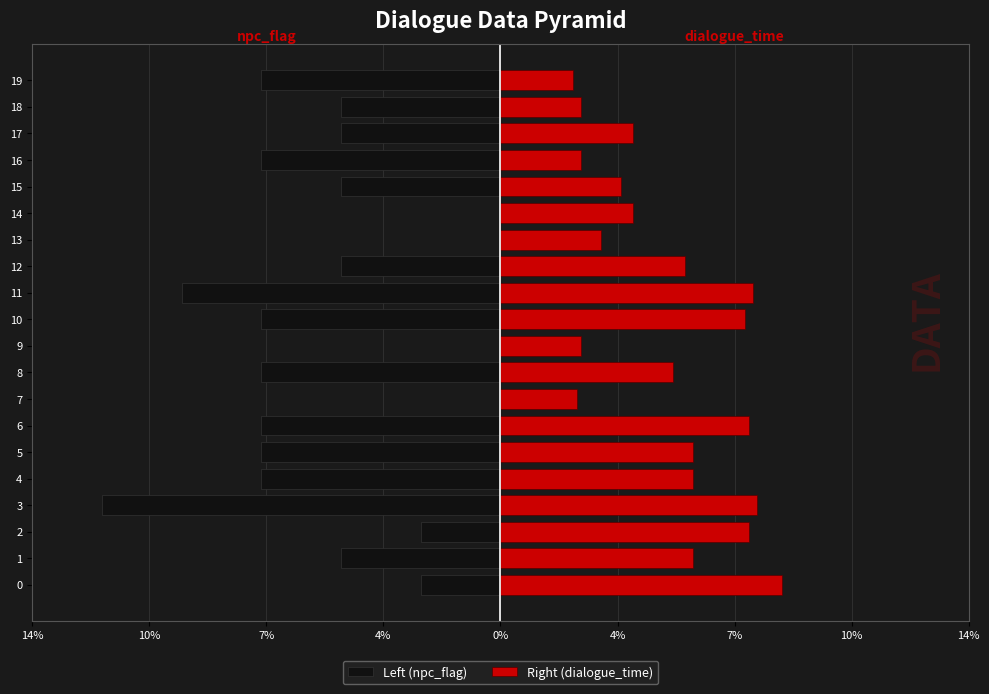

Reading left to right, list all the values displayed in this chart.

Left (npc_flag): -2.4	-4.8	-2.4	-11.9	-7.1	-7.1	-7.1	0.0	-7.1	0.0	-7.1	-9.5	-4.8	0.0	0.0	-4.8	-7.1	-4.8	-4.8	-7.1
Right (dialogue_time): 8.4	5.8	7.4	7.7	5.8	5.8	7.4	2.3	5.2	2.4	7.3	7.6	5.5	3.0	4.0	3.6	2.4	4.0	2.4	2.2